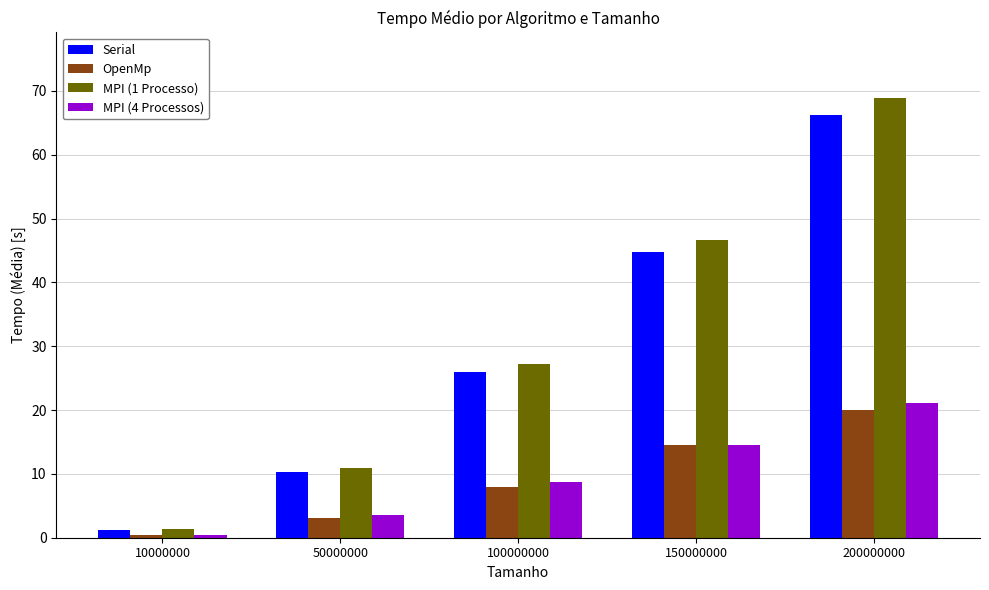

The value of Serial at 100000000 is 26.0. True or false?

True